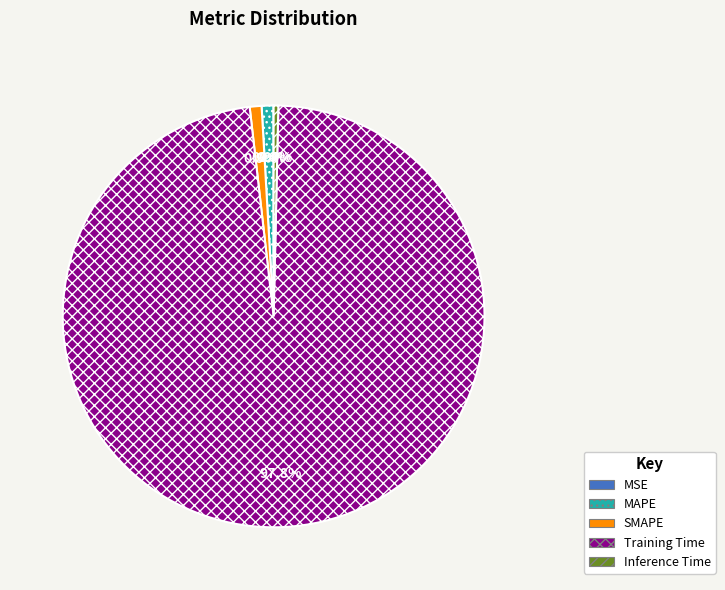

To the nearest percent, what is the average slice percentage?

20%